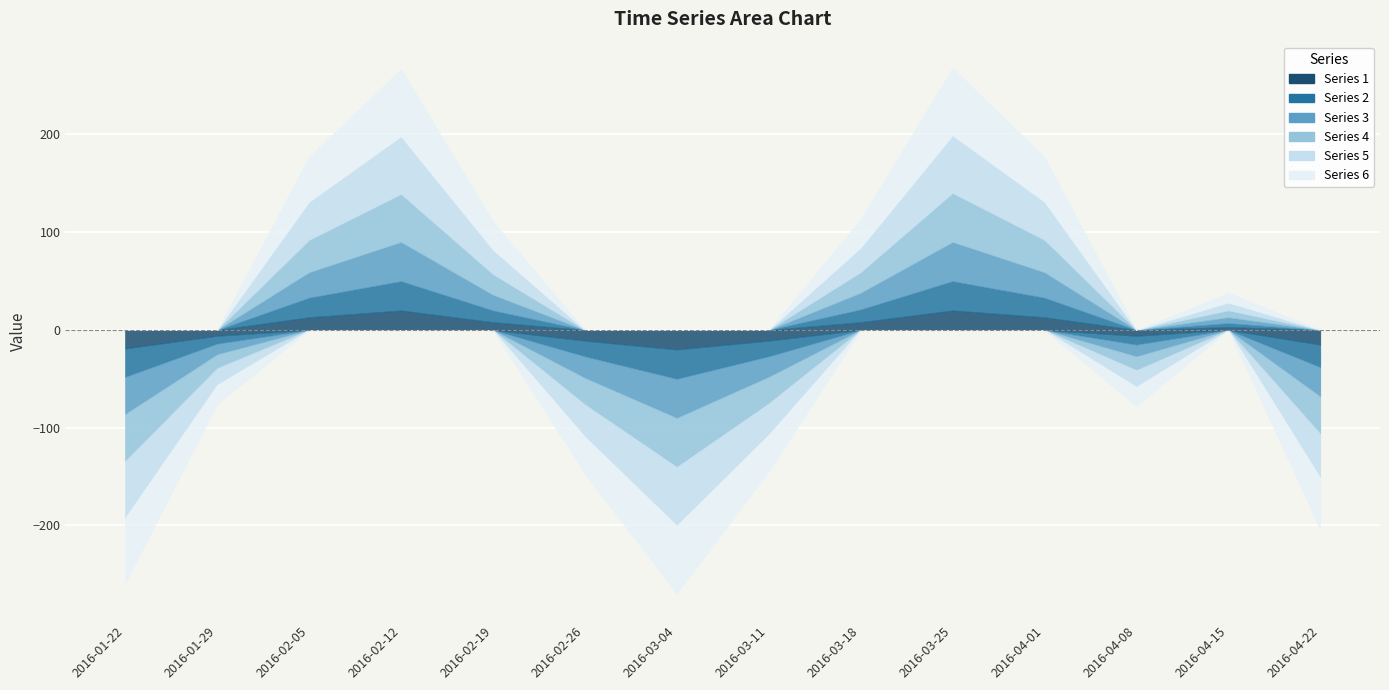

Which category has the highest value across all series?

2016-02-12